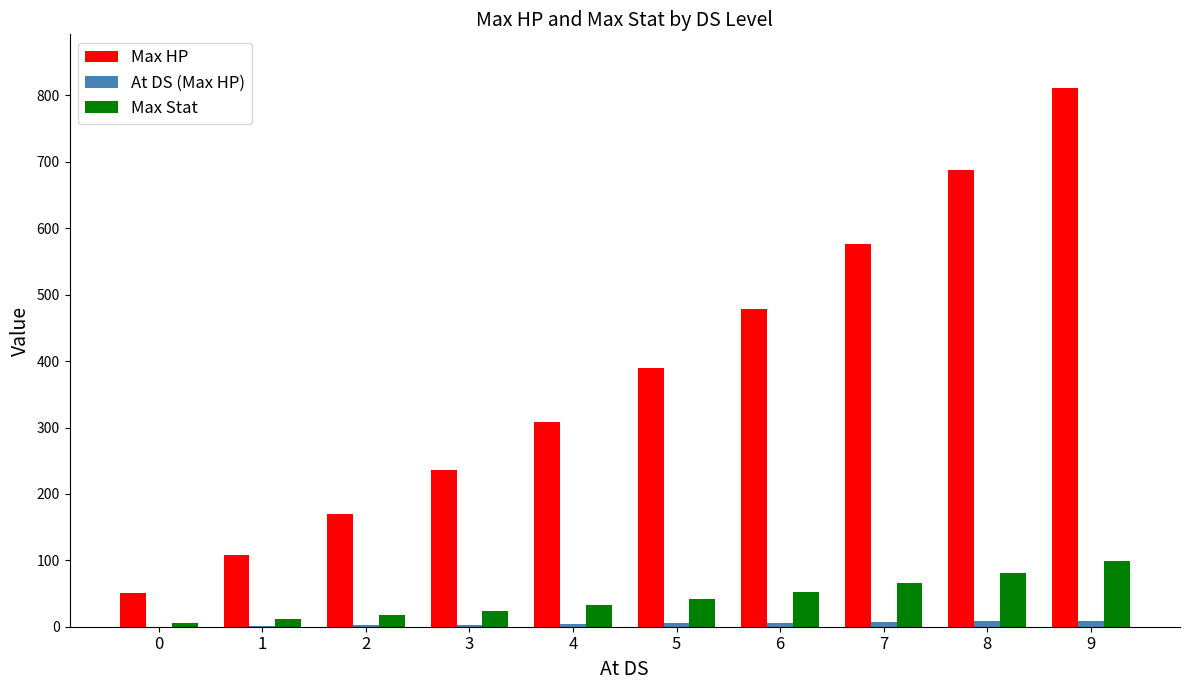

What is the total value across all series at 3?

263